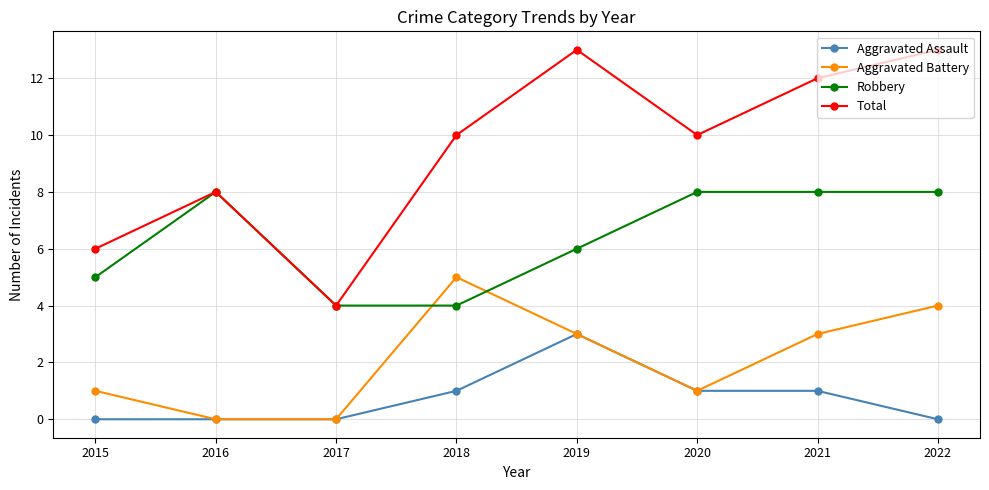

Count the number of categories in the chart.

8